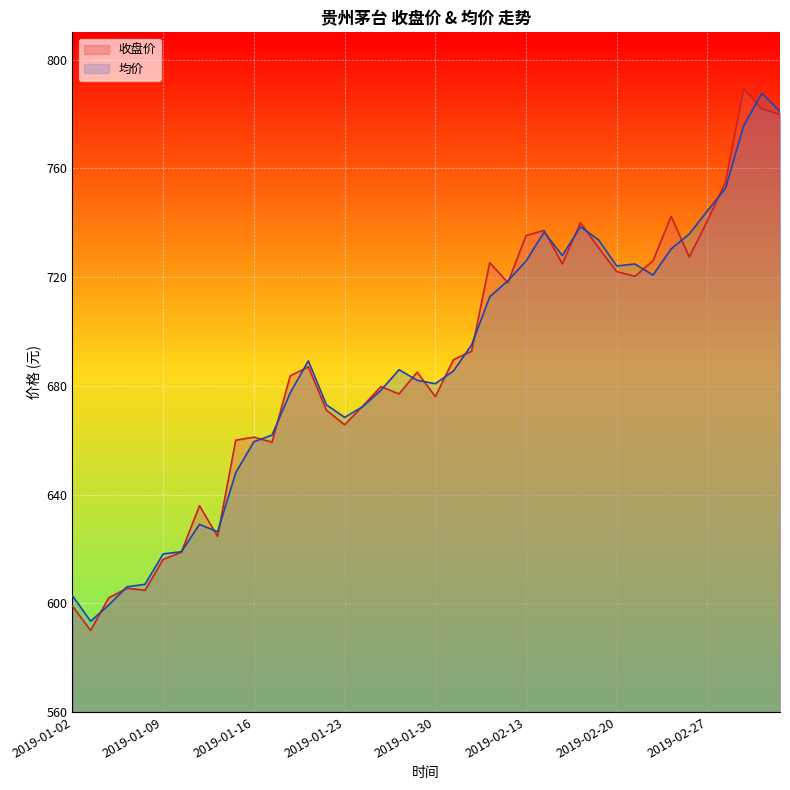

What is the total value across all series at 2019-02-15?

1452.7